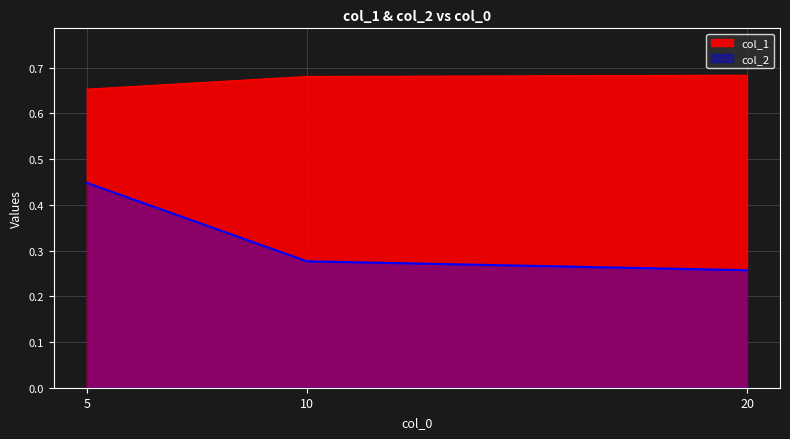

What is the sum of all col_1 values?

2.0